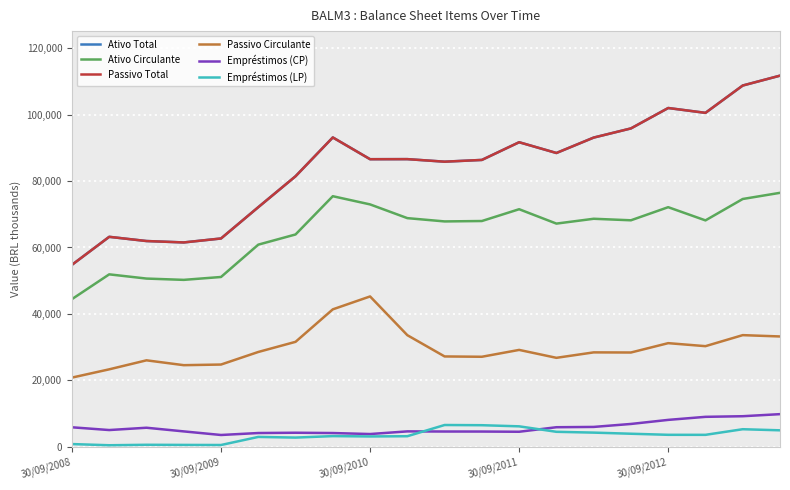

Does the chart have visible grid lines?

Yes